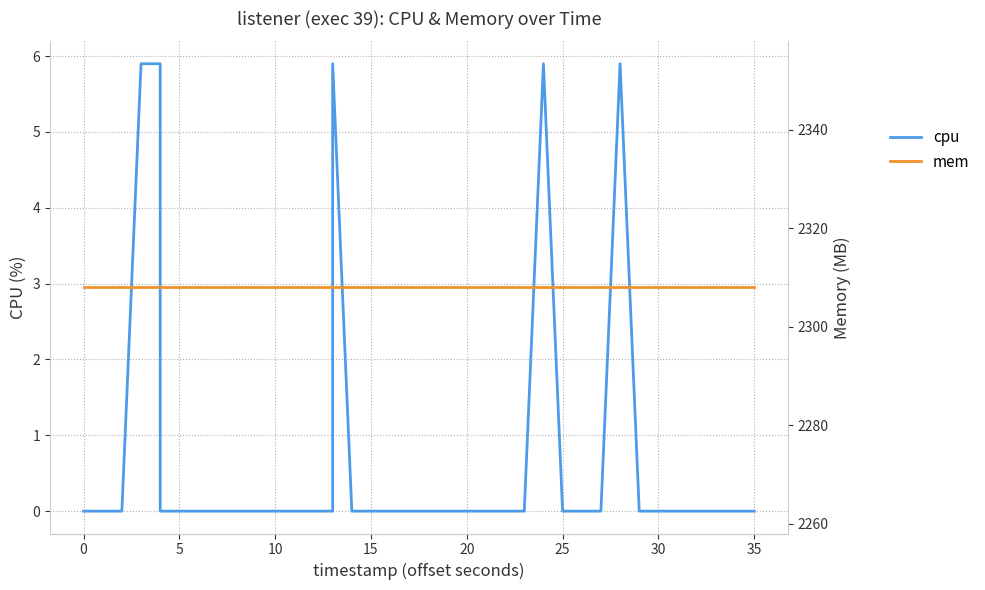

Is the value of mem at 20 greater than the value of cpu at 11?

Yes